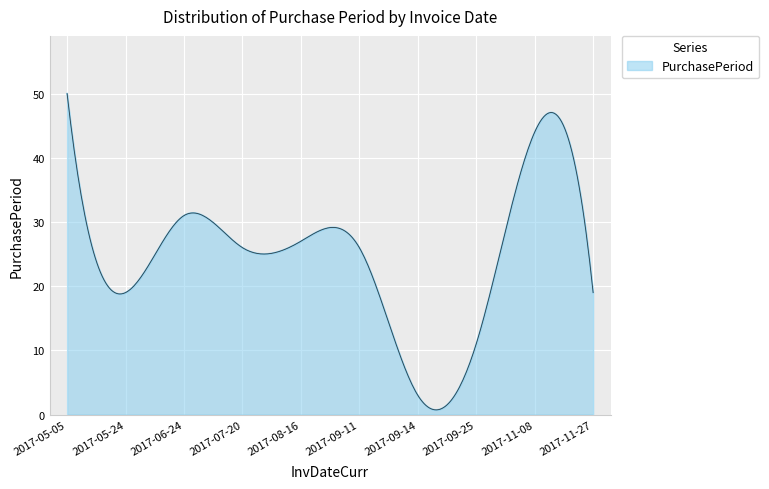

What is the difference between the second highest and second lowest values?

46.9